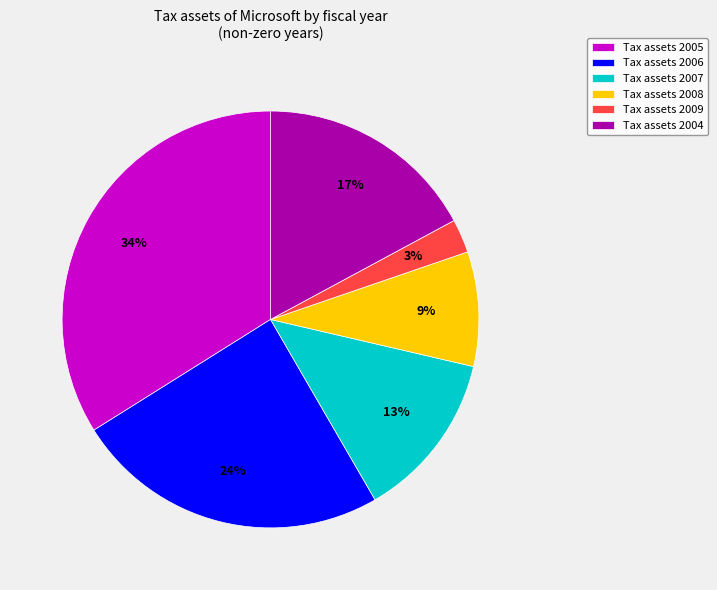

How many slices are in this pie chart?

6